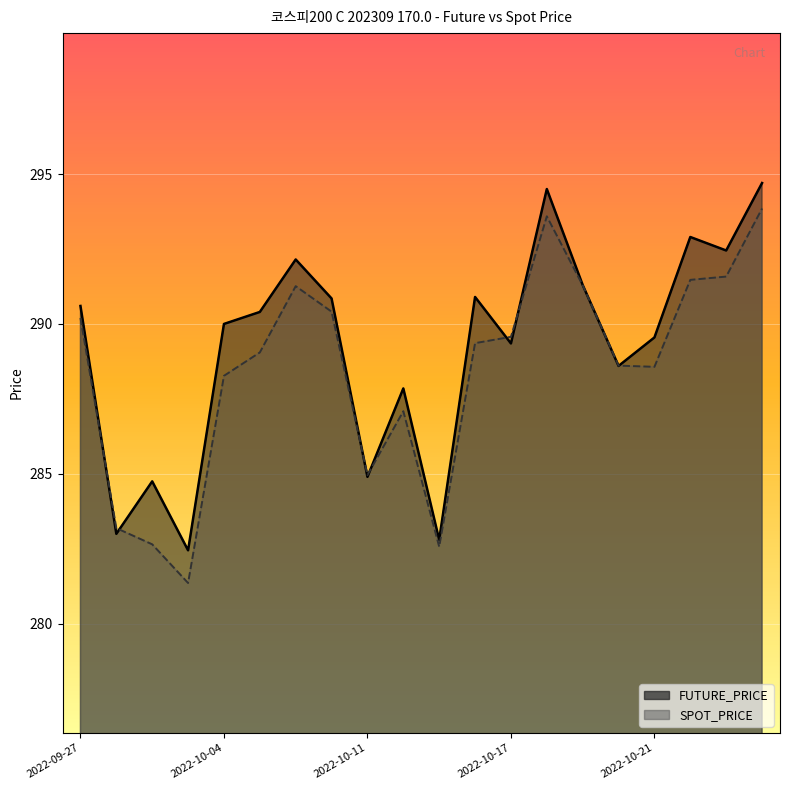

Is it true that FUTURE_PRICE equals 294.7 at 2022-10-26?

True